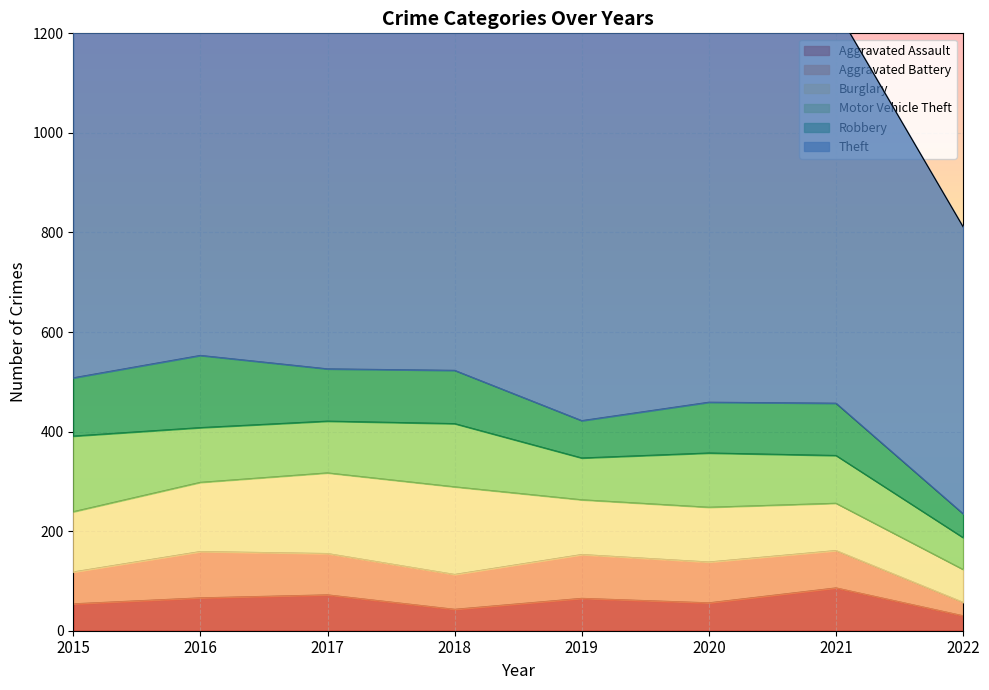

What is the difference between the second highest and minimum values in the Robbery series?

69